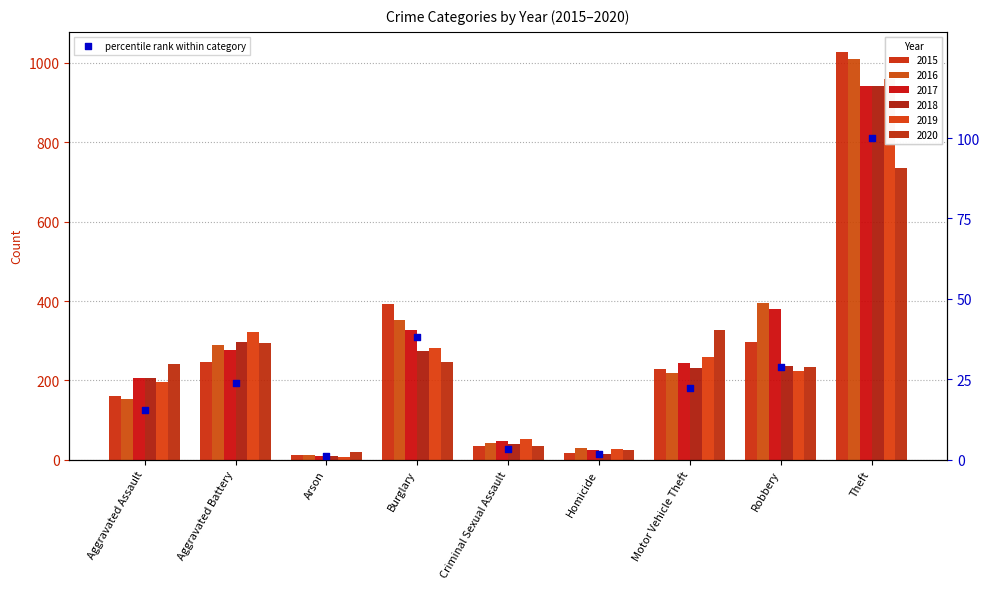

Approximately how many times larger is the value at Burglary compared to Aggravated Battery?

1.6